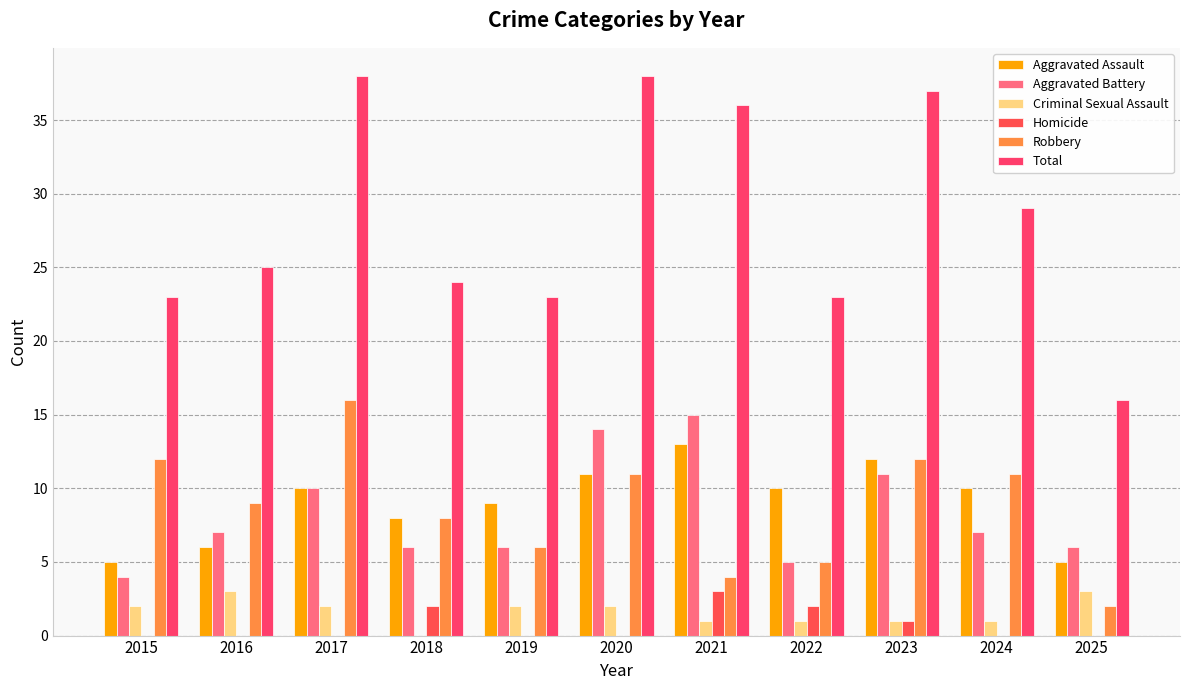

Are the bars grouped side by side (vs. stacked)?

Yes